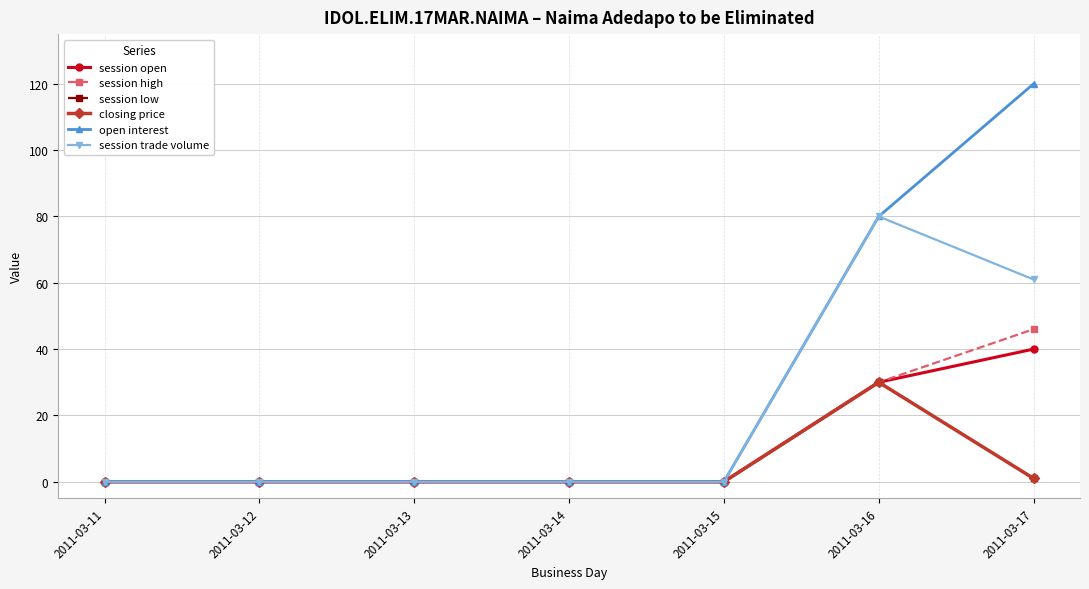

What is the maximum value for closing price?

30